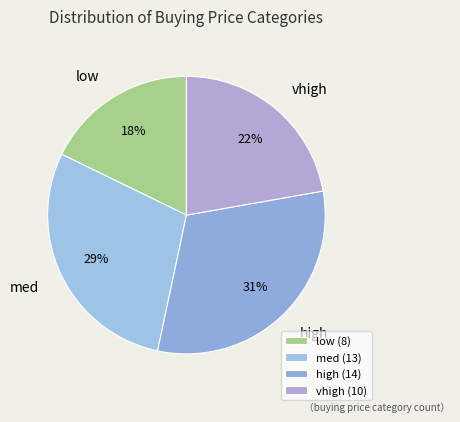

How many slices are in this pie chart?

4